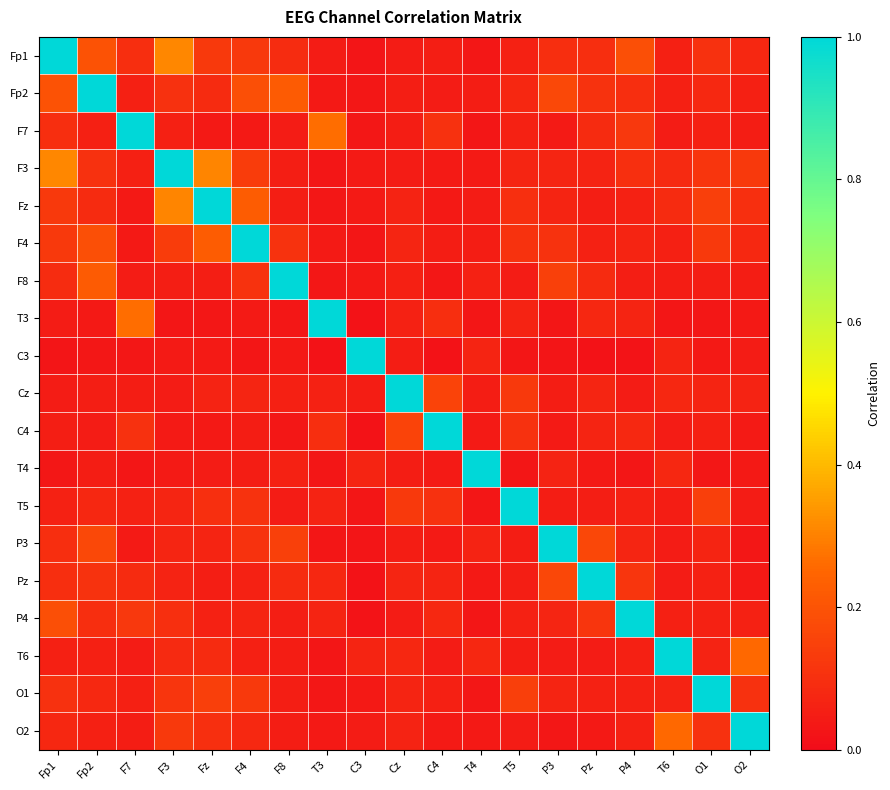

At which category does the chart reach its minimum across all series?

Pz